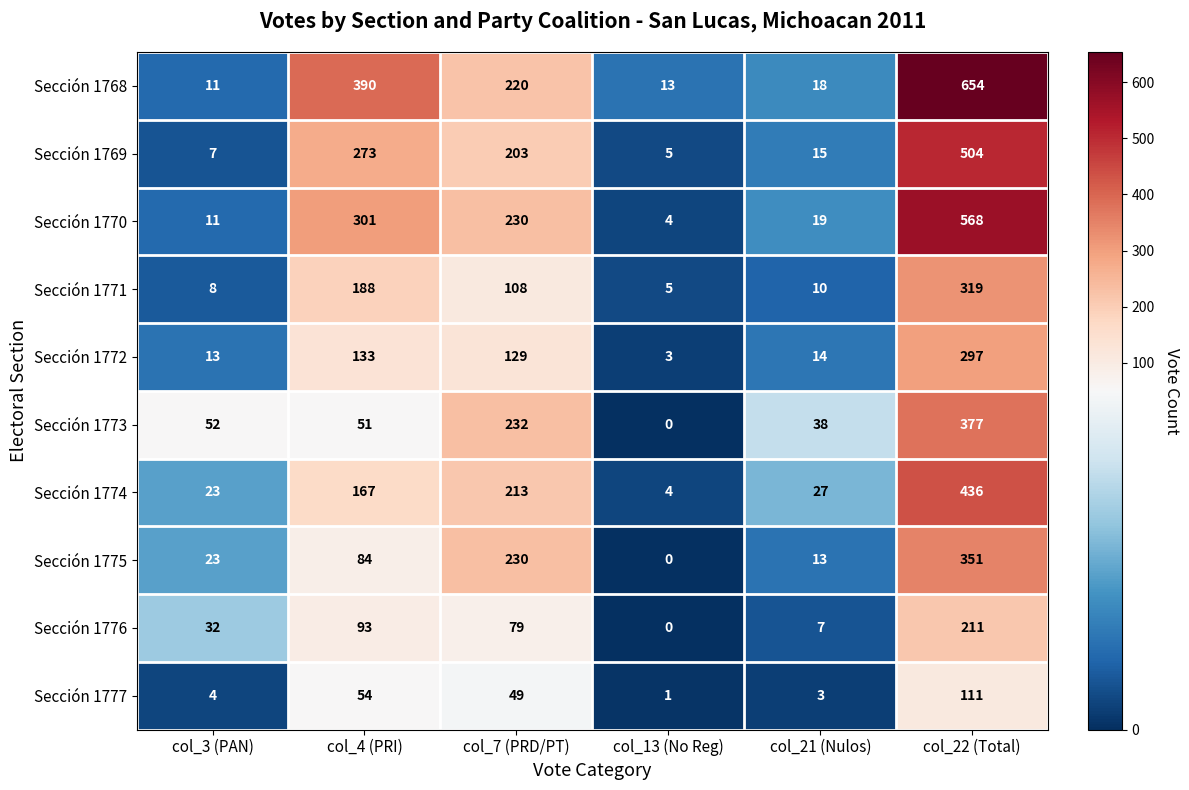

How many distinct data groups are displayed?

10